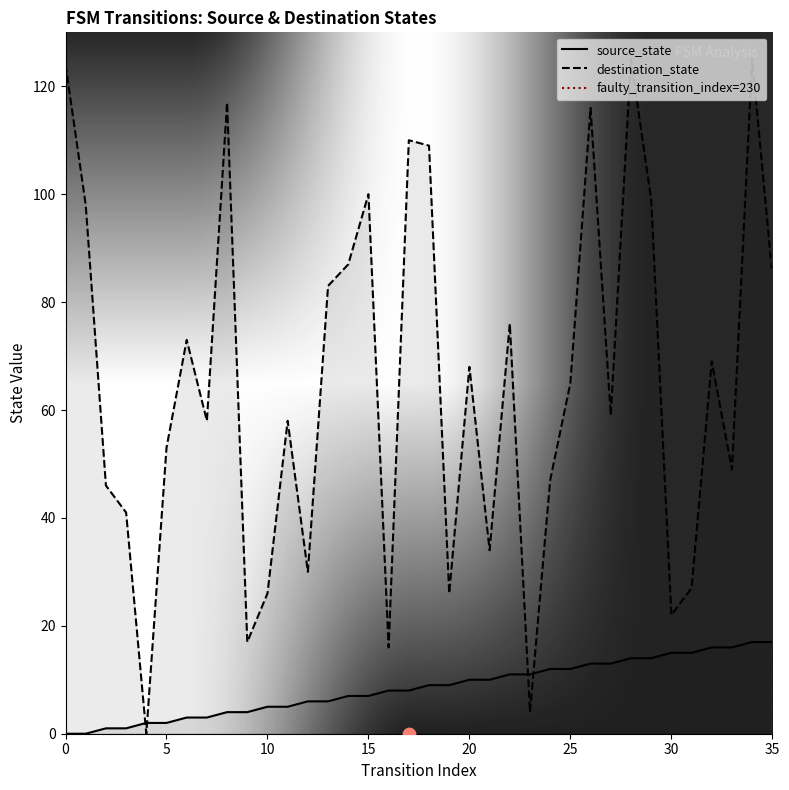

Is the value of destination_state at 5 greater than the value of source_state at 4?

Yes